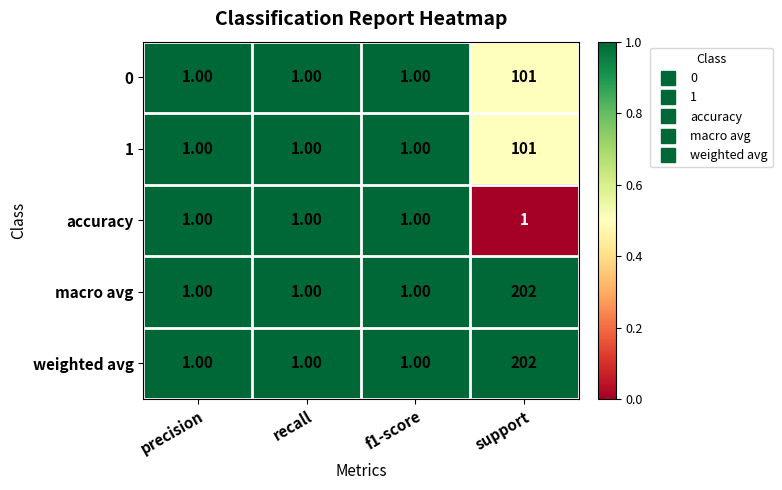

What is the total value across all series at support?

607